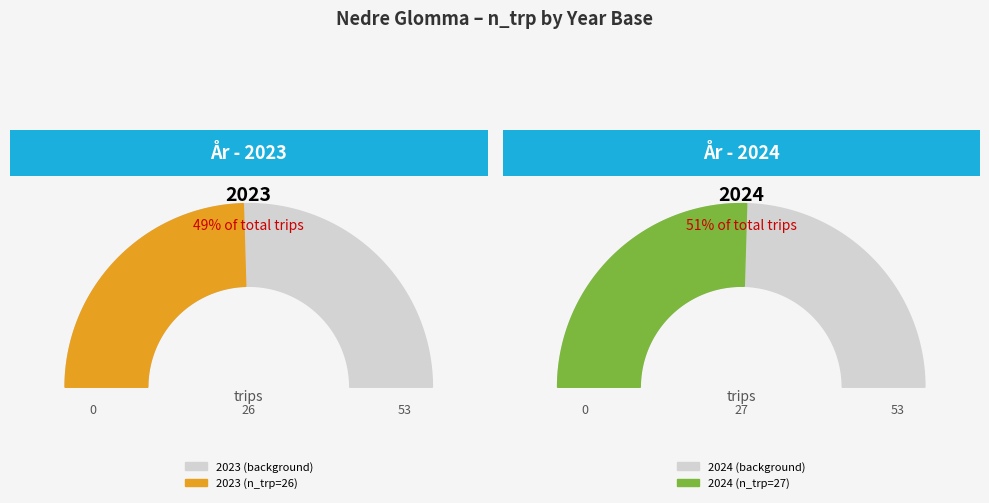

To the nearest percent, what is the average slice percentage?

50%